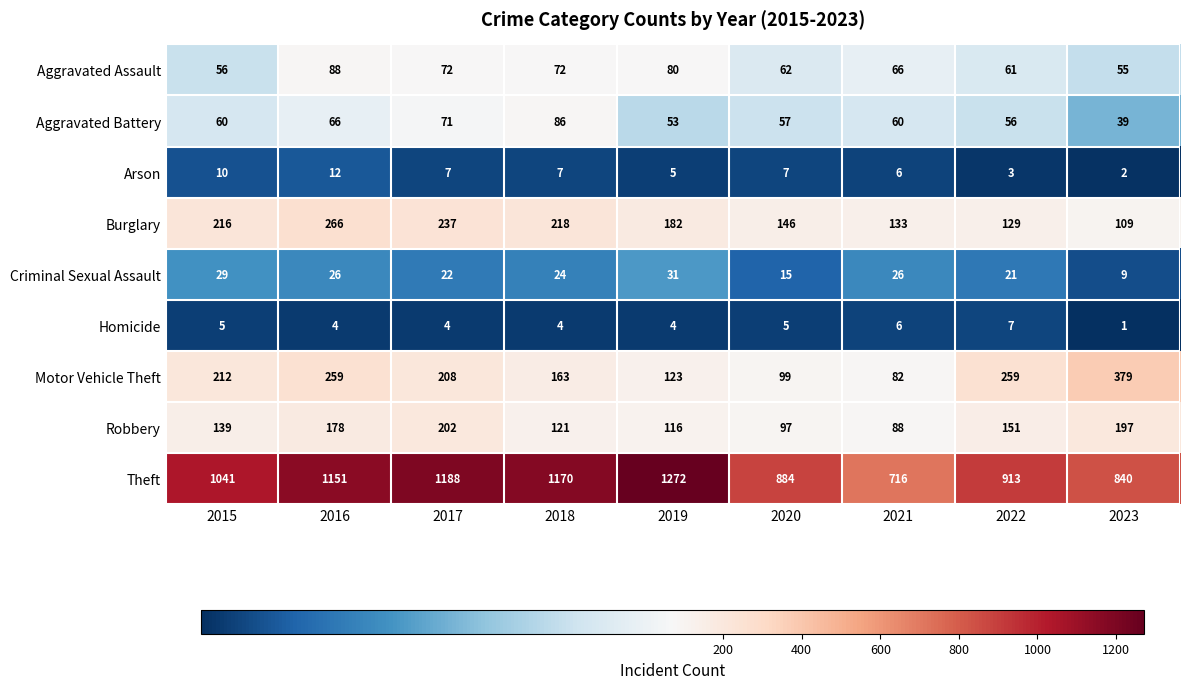

Between 2016 and 2017, which series saw the biggest shift?

Motor Vehicle Theft